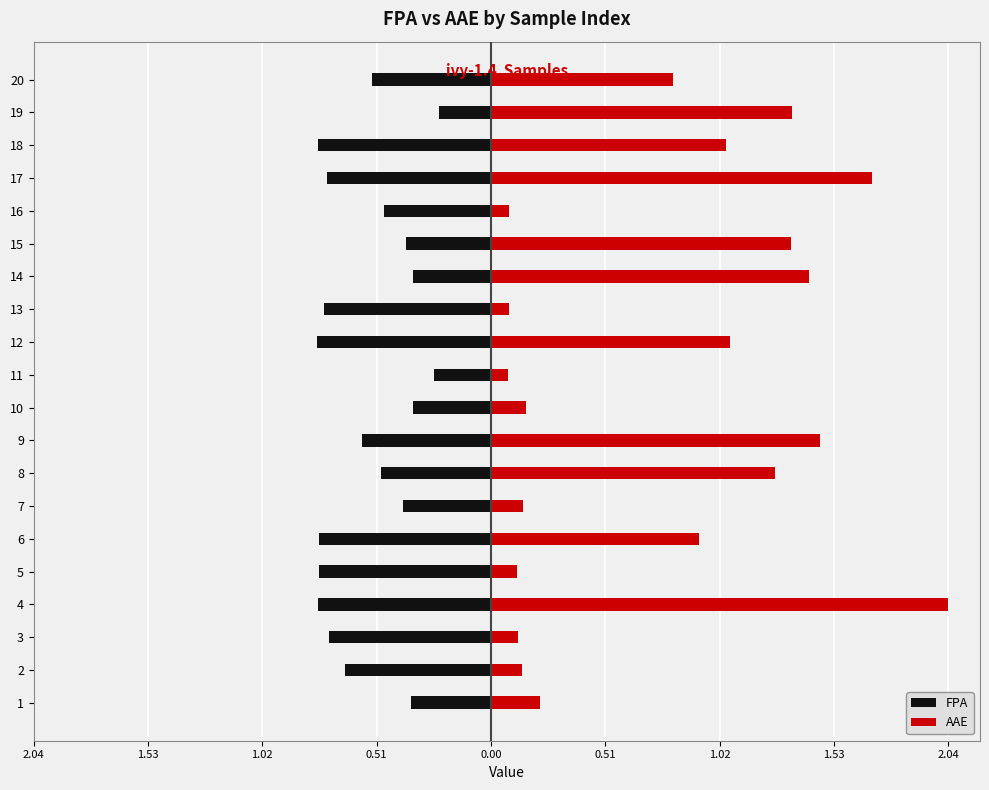

Count the number of data series in this chart.

2